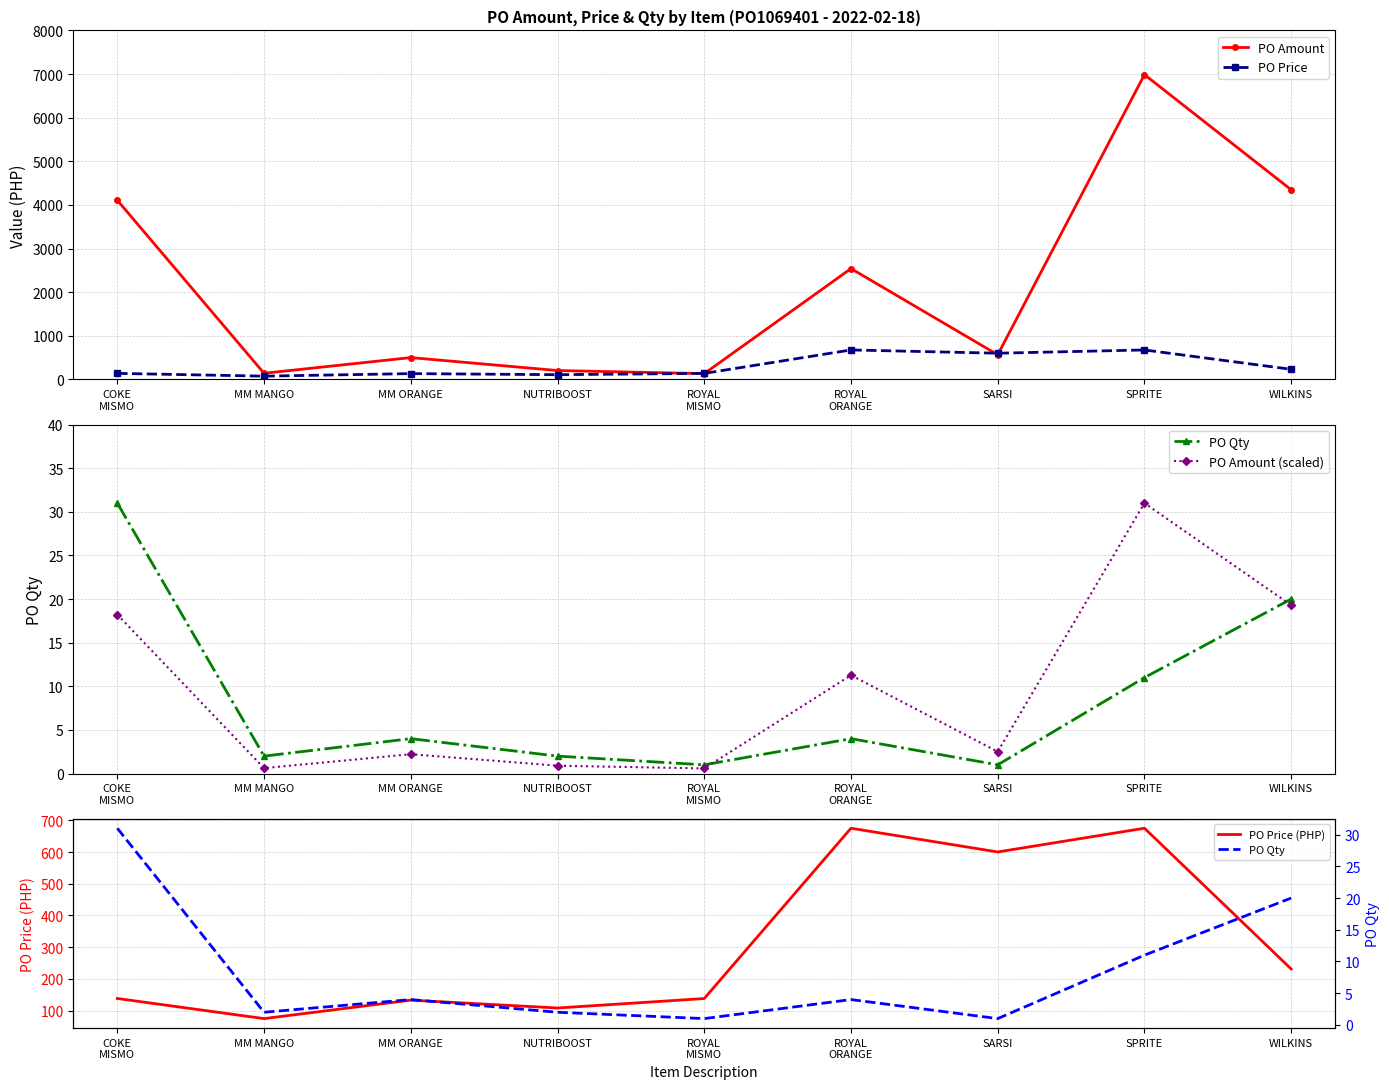

After their last crossing, which series has the higher values: PO Qty or PO Amount (scaled)?

PO Qty